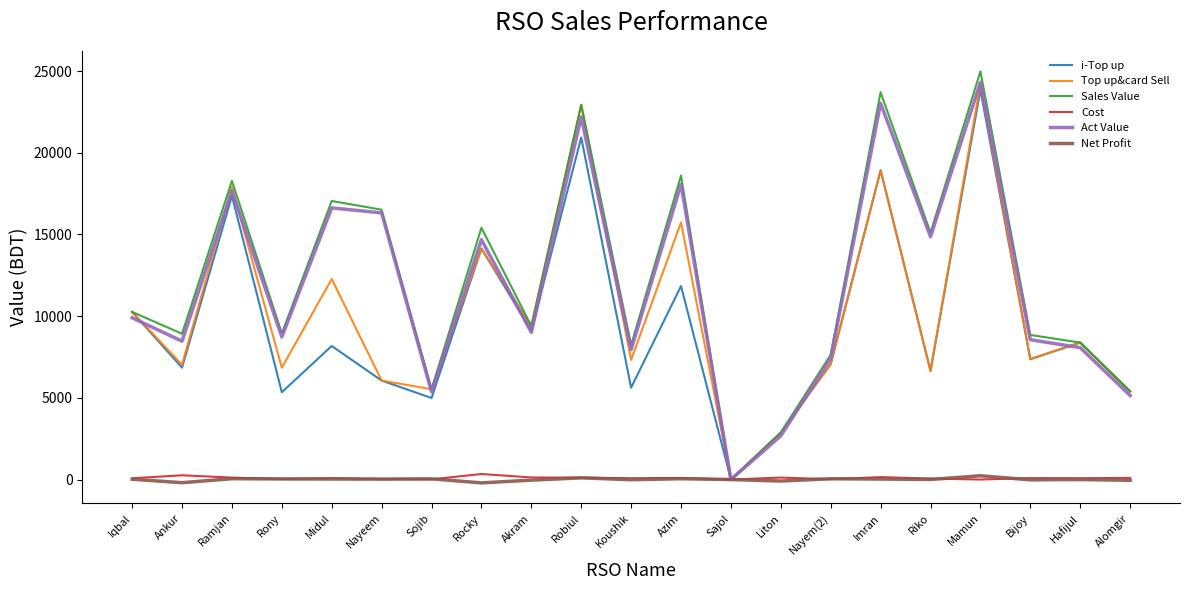

Does the chart display data point markers on the line(s)?

No